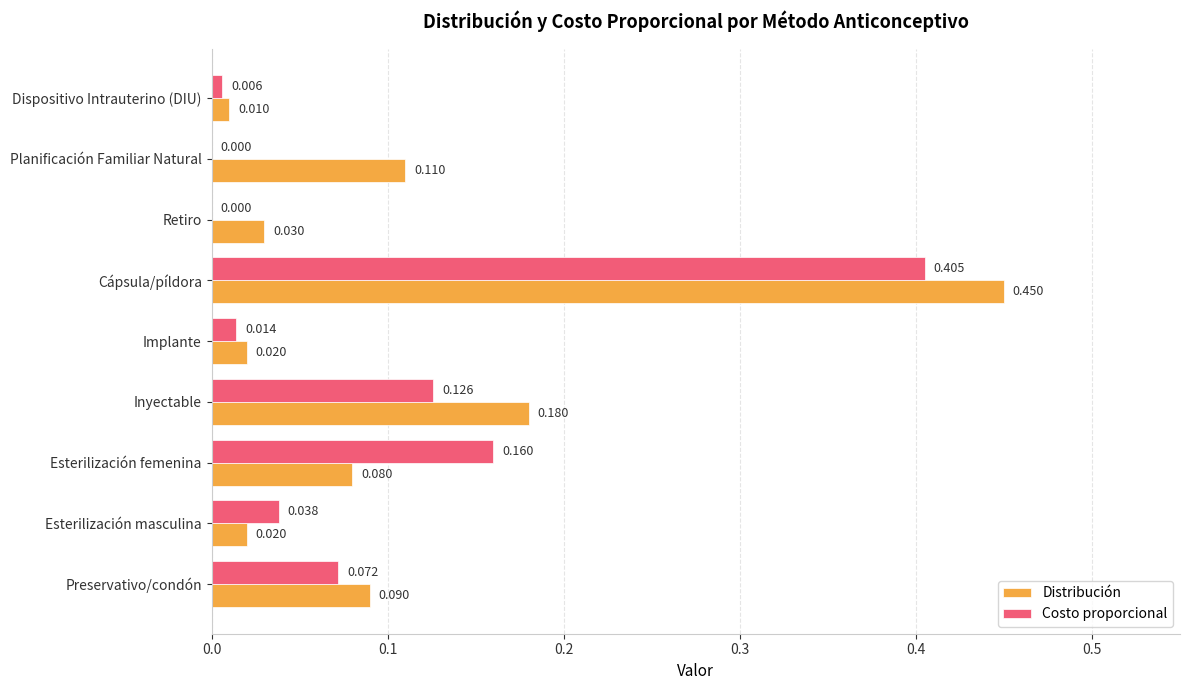

Which series has the largest total across all categories?

Distribución